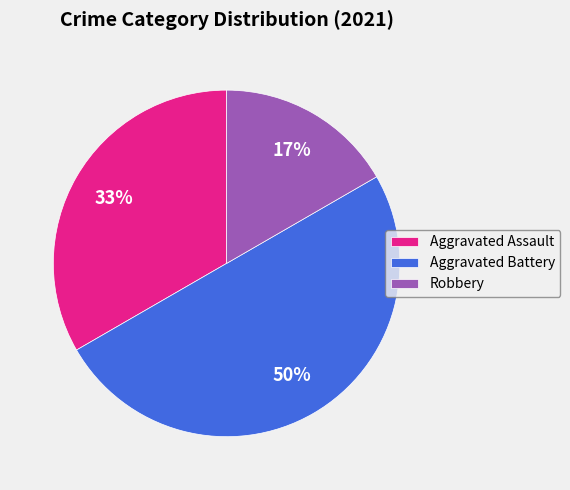

Which has a higher value, Aggravated Battery or Robbery?

Aggravated Battery